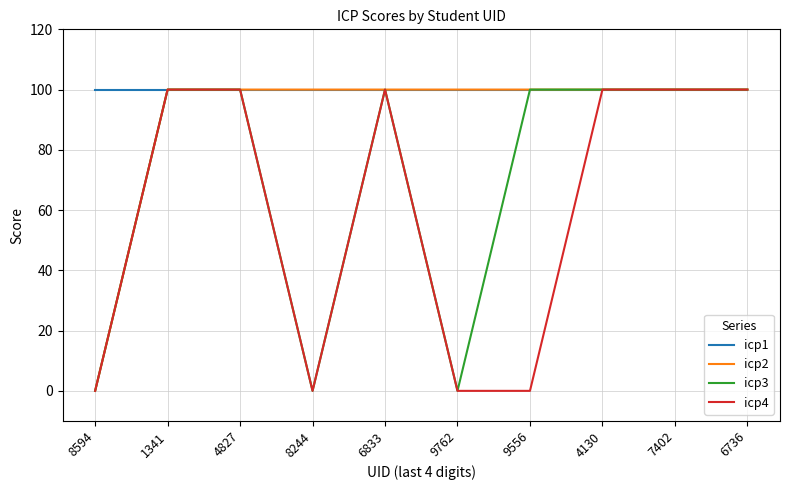

Rank the series by their average value, from highest to lowest.

icp1, icp2, icp3, icp4